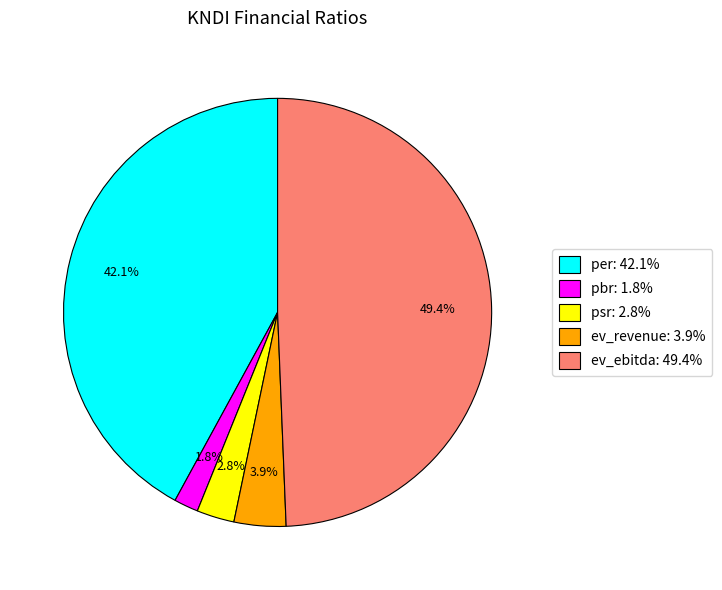

To the nearest percent, what percentage of the pie is ev_ebitda?

49%